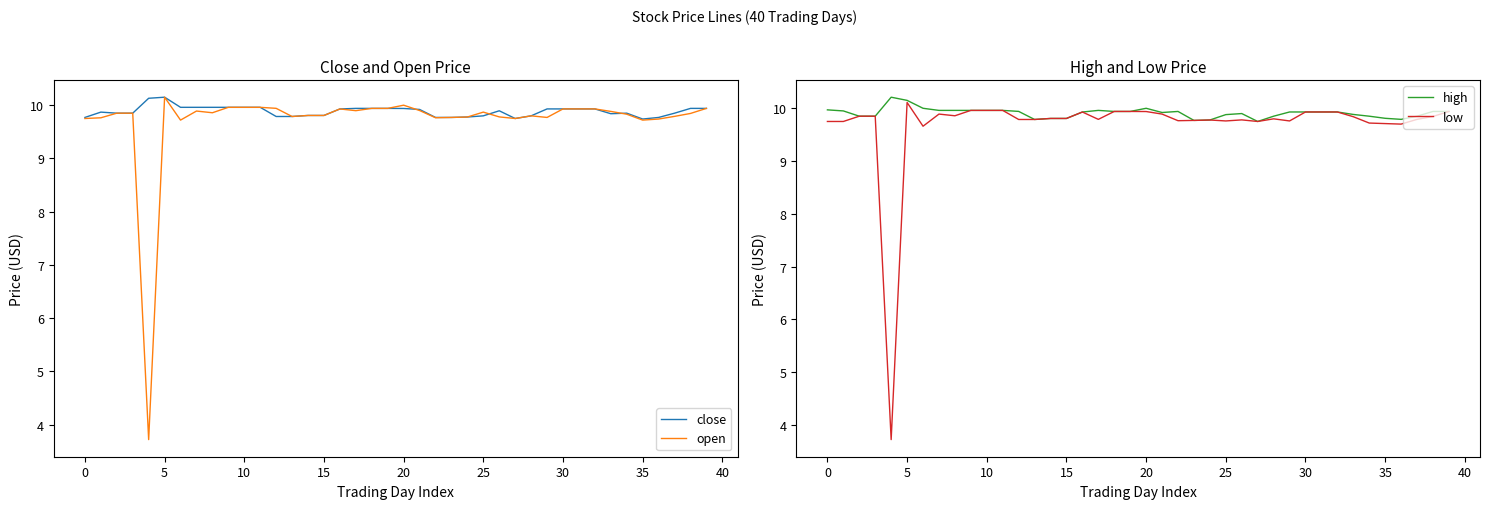

True or false: high and close intersect in this chart.

False